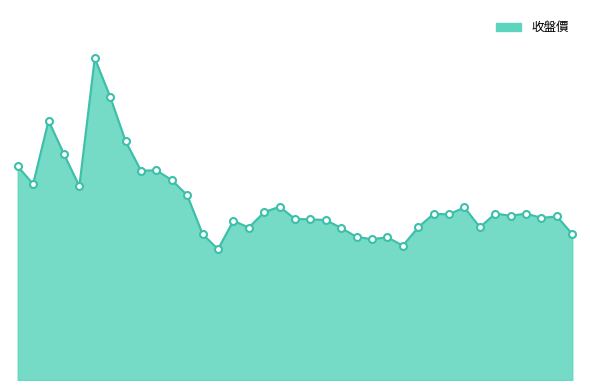

Rank the categories by value from lowest to highest.

2022-10, 2023-10, 2023-08, 2023-09, 2023-07, 2022-09, 2024-09, 2023-06, 2022-12, 2023-11, 2024-03, 2022-11, 2023-05, 2023-04, 2023-03, 2024-07, 2024-08, 2024-05, 2024-01, 2023-12, 2024-04, 2024-06, 2023-01, 2024-02, 2023-02, 2022-08, 2022-01, 2021-10, 2022-07, 2022-05, 2022-06, 2021-09, 2021-12, 2022-04, 2021-11, 2022-03, 2022-02